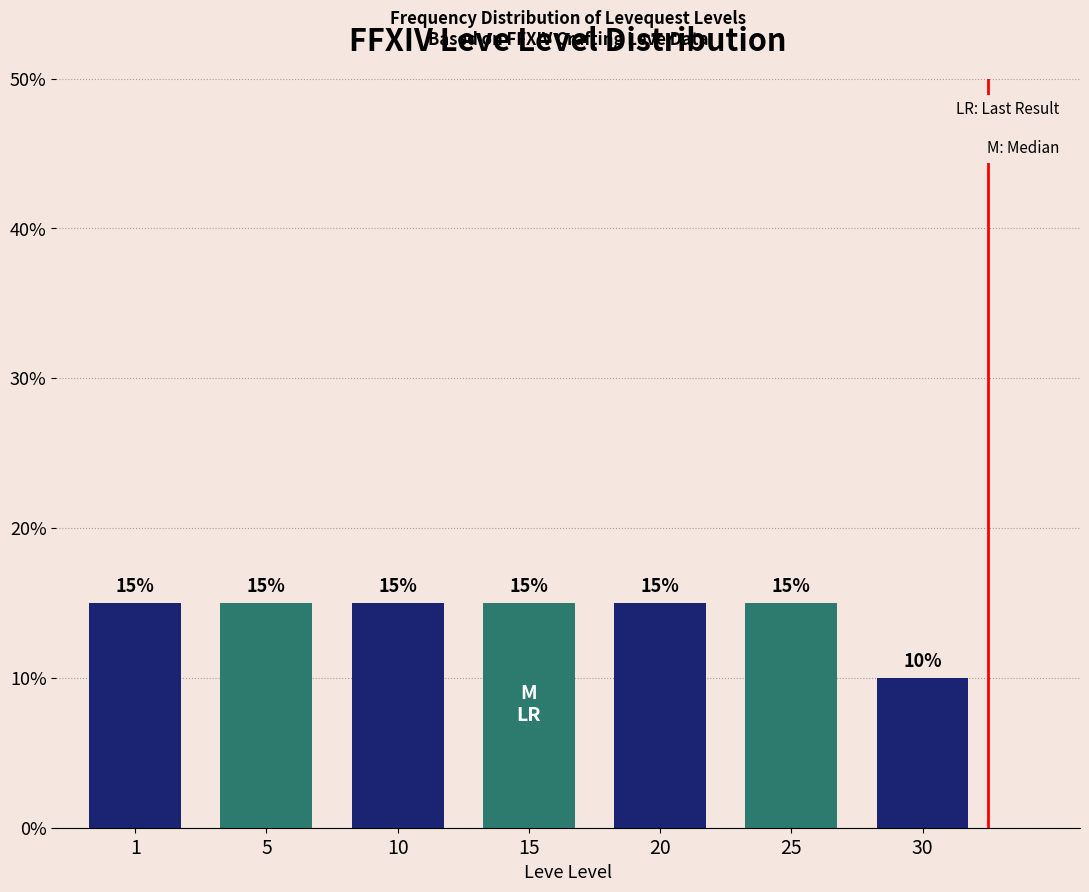

Reading left to right, what are all the values shown in this chart?

1=15	5=15	10=15	15=15	20=15	25=15	30=10